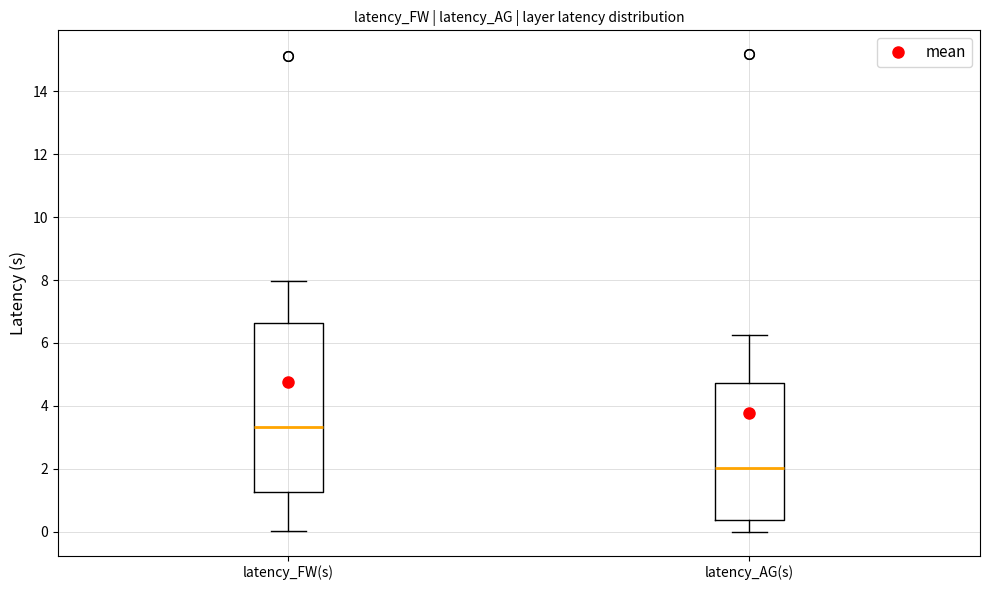

Reading left to right, read every box against the y-axis: the position of its median line, the range the box covers, and the ends of its whiskers. The values are not printed on the chart, so give them approximately, as read against the axis.

latency_FW(s): median 3.4, box 1.2 to 6.6, whiskers 0.0 to 8.0
latency_AG(s): median 2.0, box 0.4 to 4.8, whiskers 0.0 to 6.2